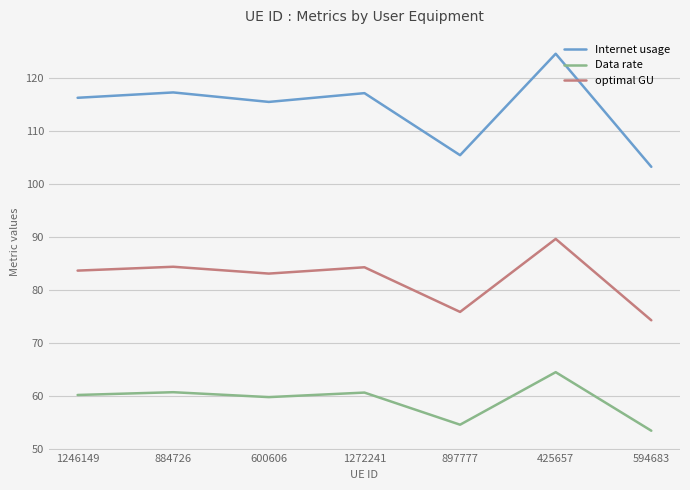

True or false: optimal GU and Data rate intersect in this chart.

False